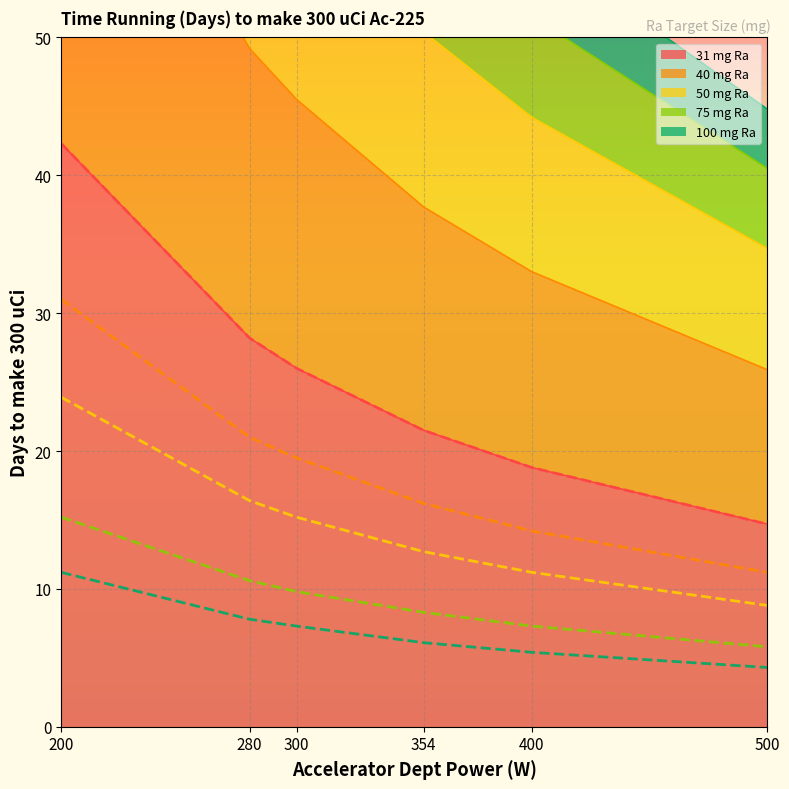

Reading left to right, what are all the values shown in this chart?

31 mg Ra (line): 200=42.3	280=28.2	300=26.0	354=21.5	400=18.8	500=14.7
40 mg Ra (line): 200=31.0	280=21.0	300=19.5	354=16.2	400=14.2	500=11.2
50 mg Ra (line): 200=23.9	280=16.4	300=15.2	354=12.7	400=11.2	500=8.8
75 mg Ra (line): 200=15.2	280=10.6	300=9.8	354=8.3	400=7.3	500=5.8
100 mg Ra (line): 200=11.2	280=7.8	300=7.3	354=6.1	400=5.4	500=4.3